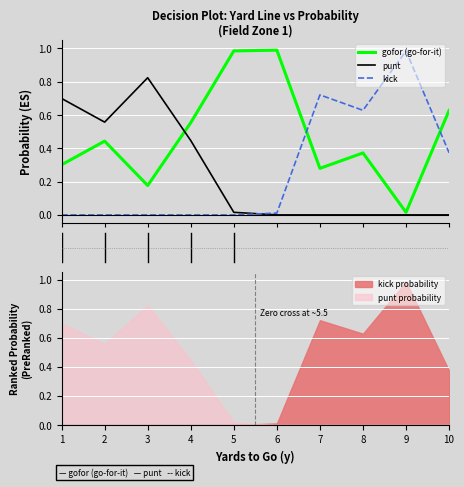

The value of punt at 5 is 0.0. True or false?

True